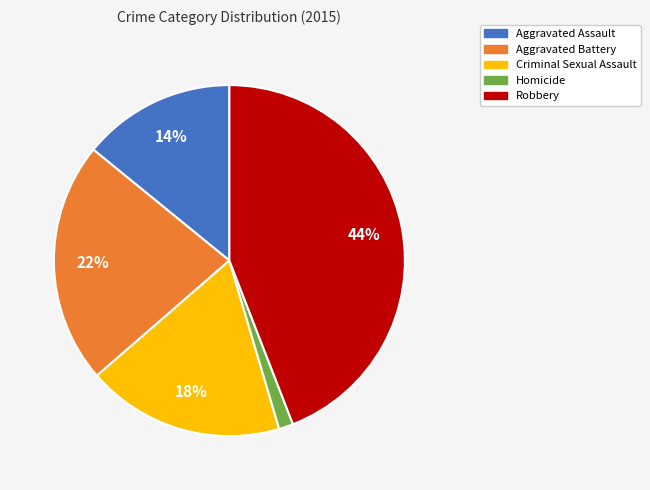

Combined, do Aggravated Assault and Criminal Sexual Assault account for over 50%?

No